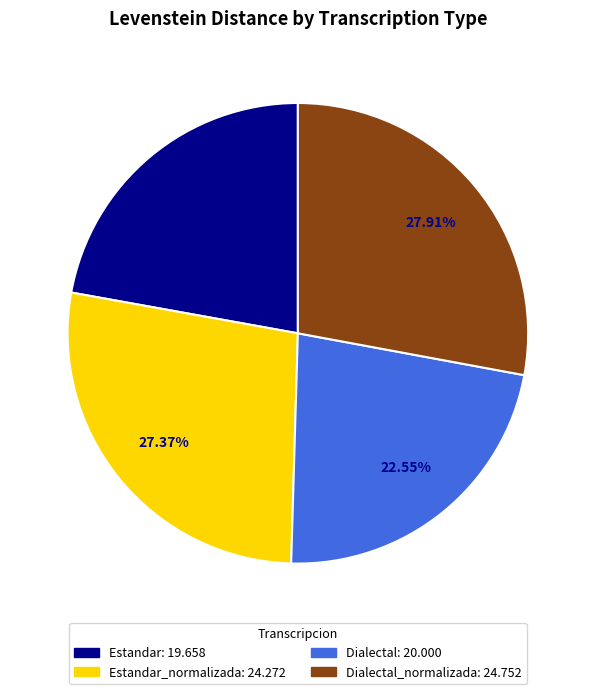

Is there any slice that represents more than half of the pie?

No